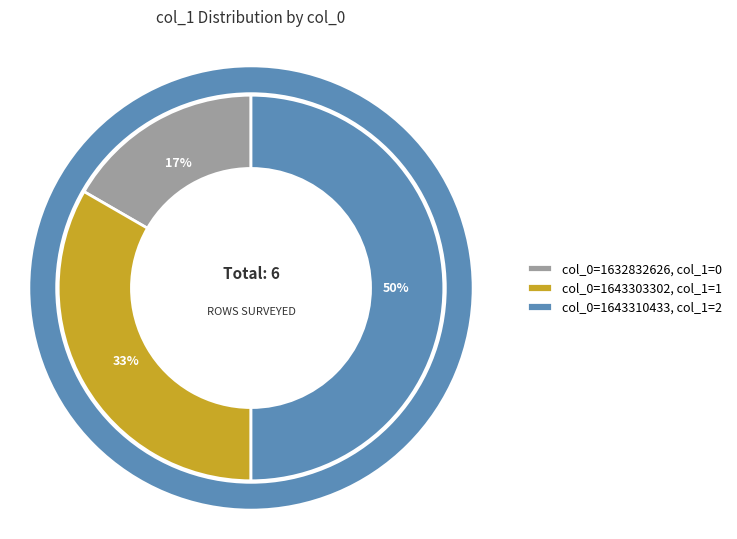

The col_0=1643310433, col_1=2 slice represents 59% of the pie. True or false?

False